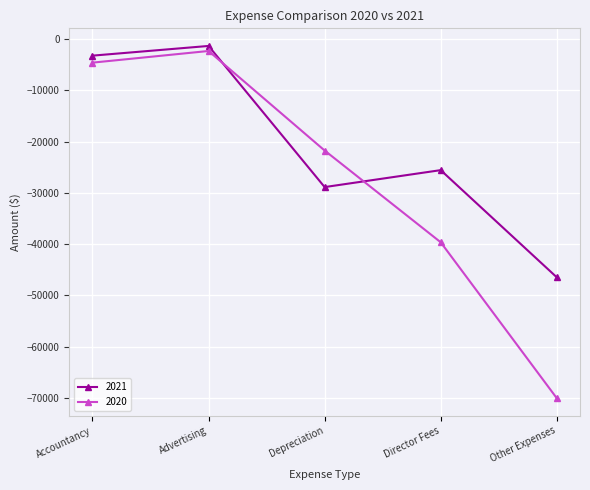

The 2020 series shows -4614 at Accountancy. True or false?

True